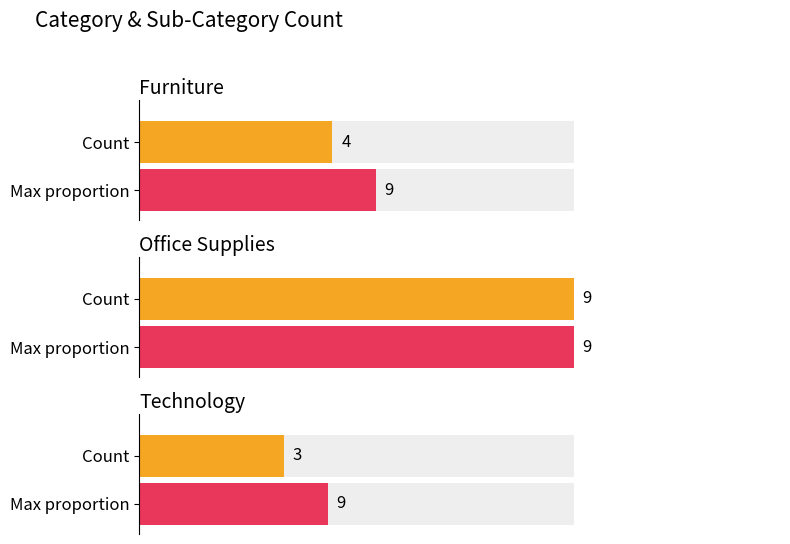

Which label corresponds to the smallest value in the chart?

Technology